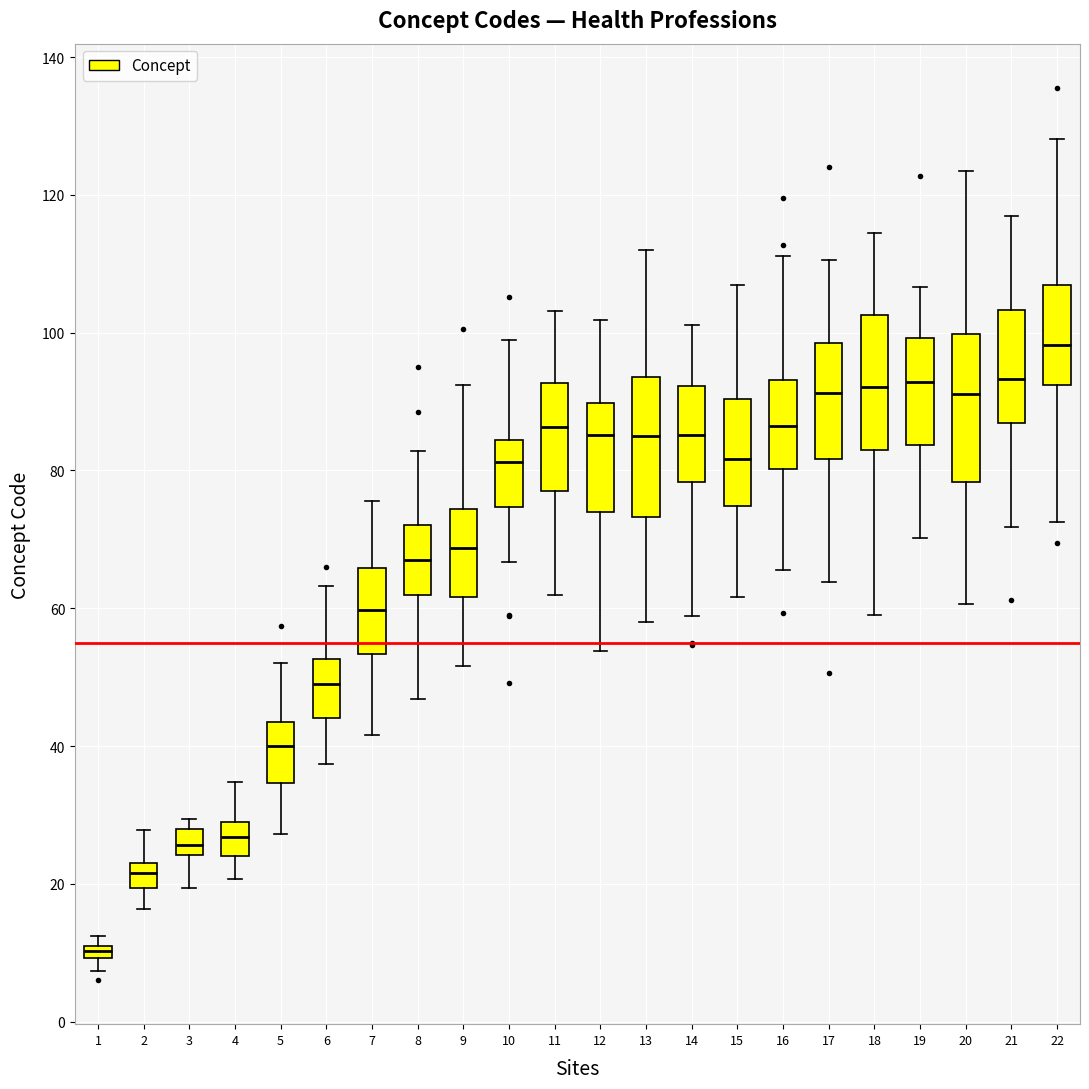

Which box's median line is the highest?

22